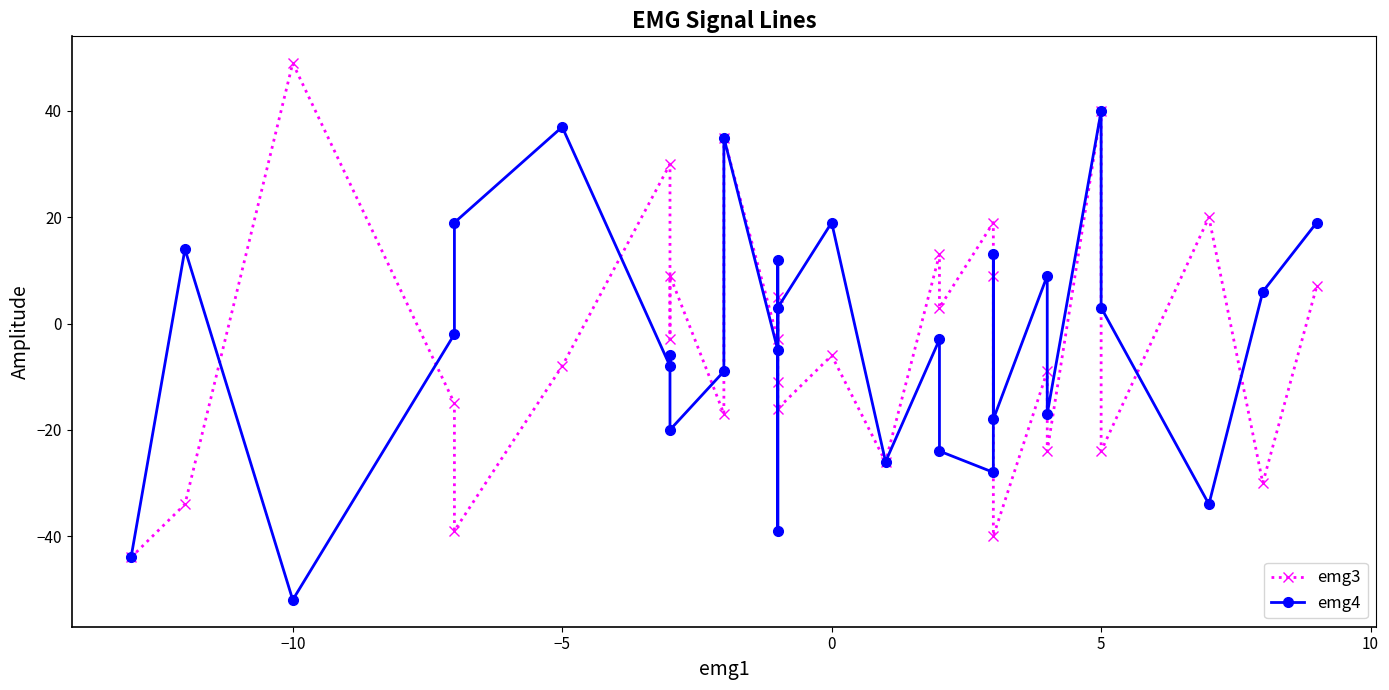

How many intersections are there between emg3 and emg4?

10